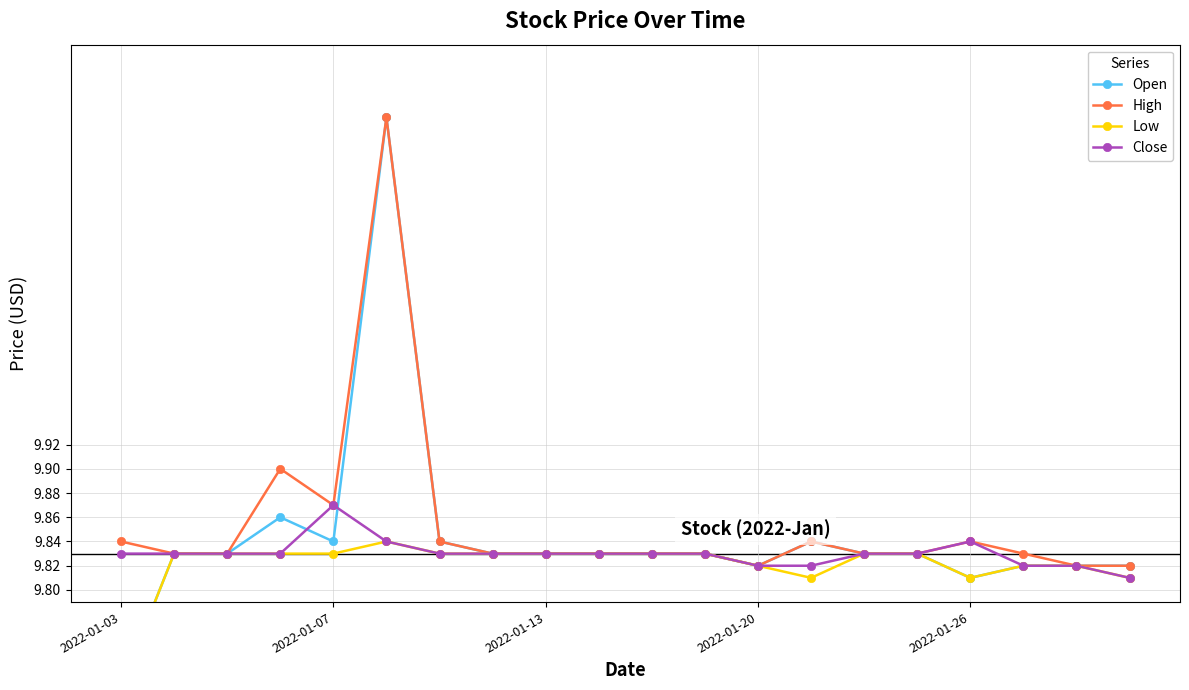

True or false: Close and Low intersect in this chart.

False